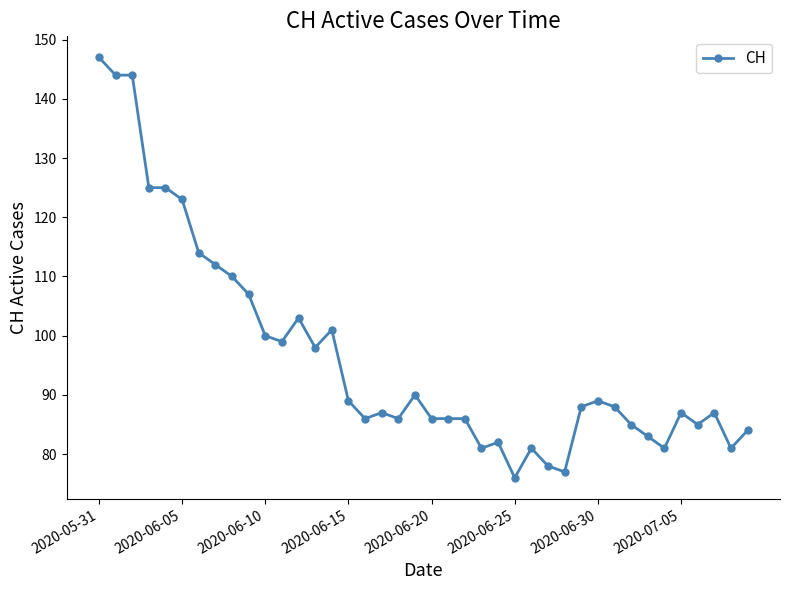

What is the difference between the maximum and second lowest values?

70